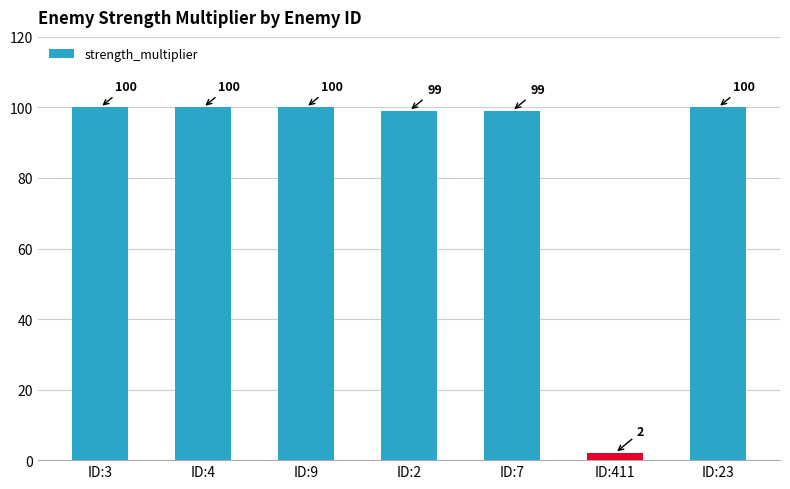

True or false: the data shows 47 at ID:7.

False